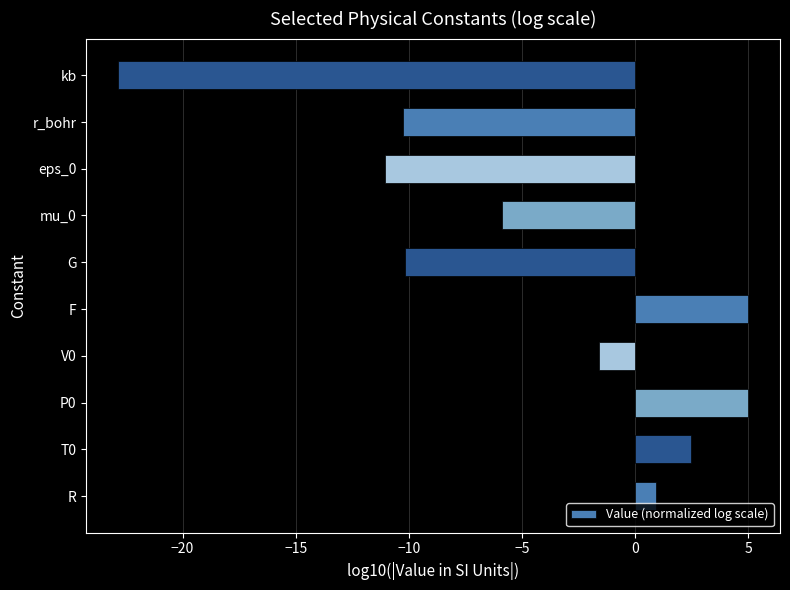

The value at mu_0 is -7.9. True or false?

False